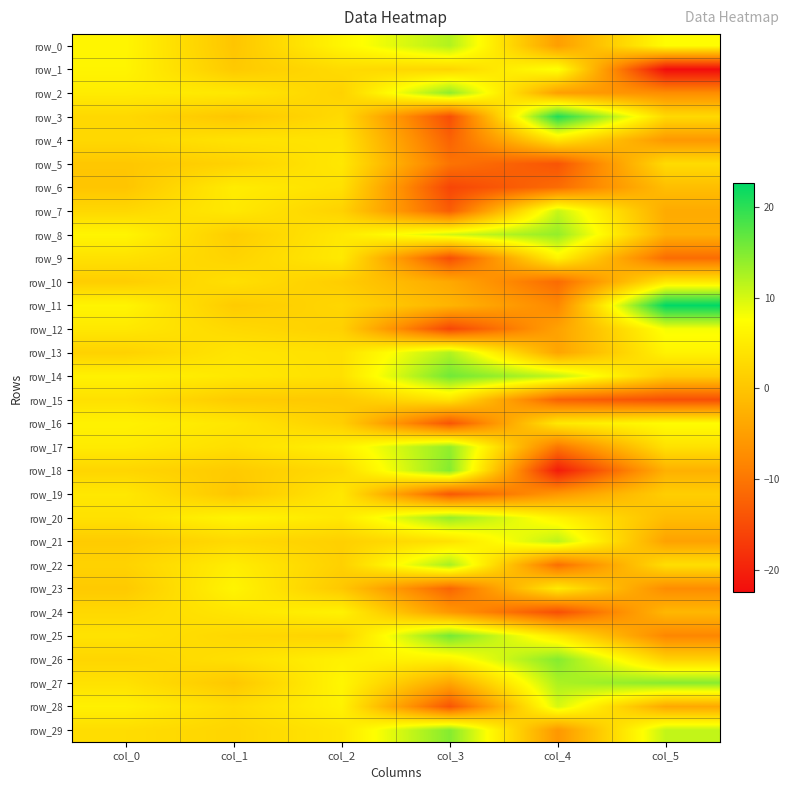

Between col_1 and col_2, which series saw the biggest shift?

row_0